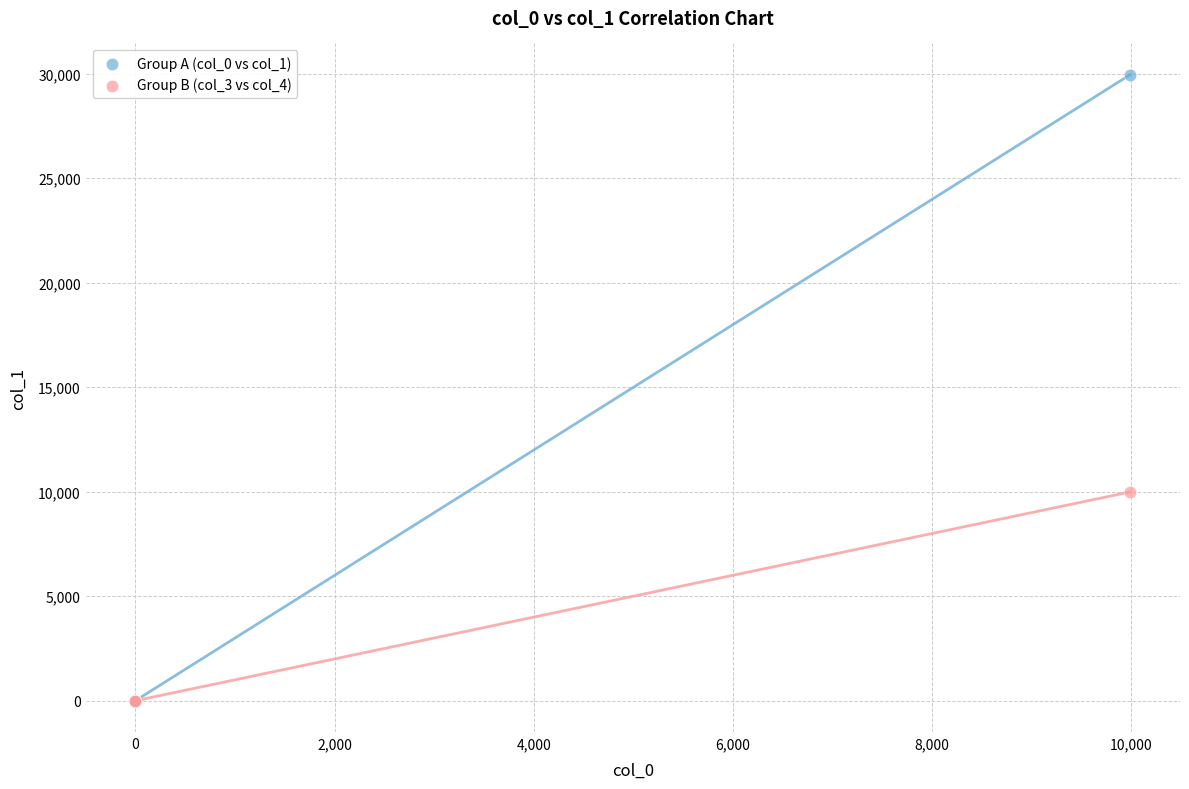

Which series reaches the maximum Y coordinate?

Group A (col_0 vs col_1)